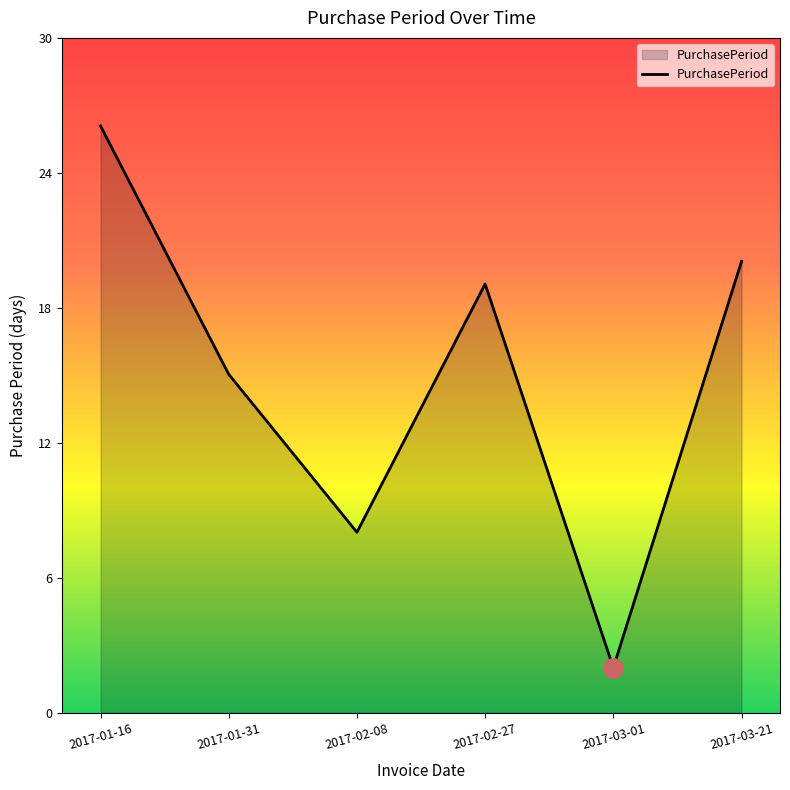

Does the chart display data point markers on the line(s)?

No